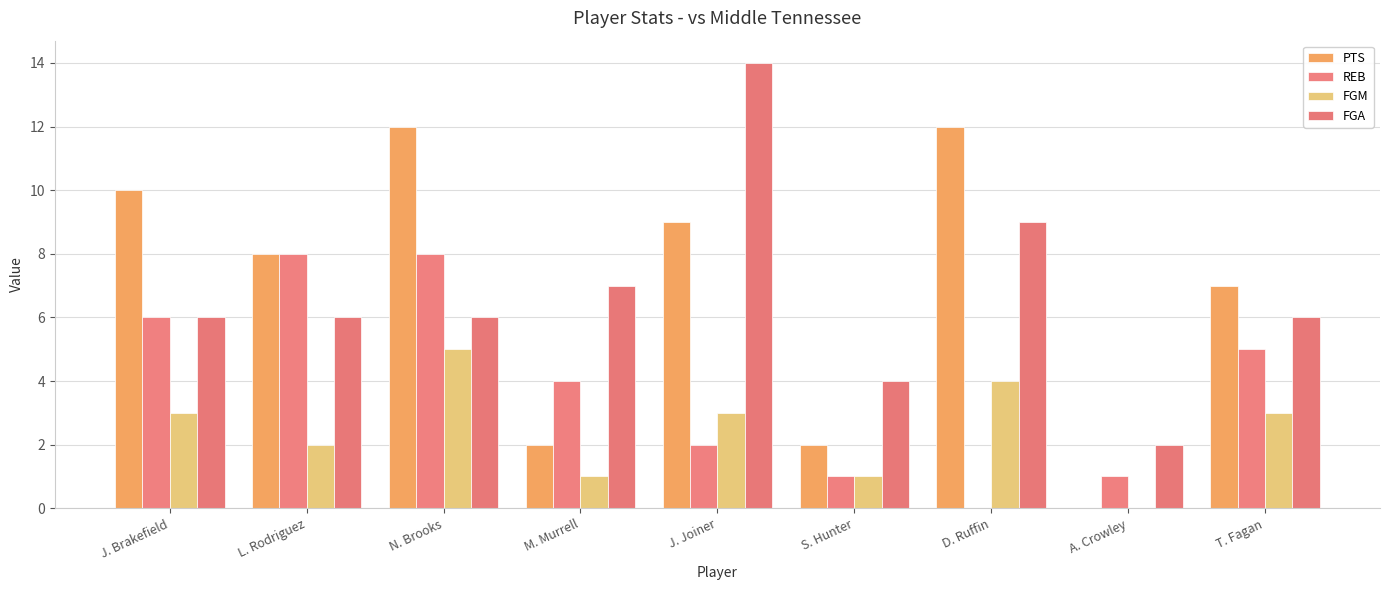

Rank the series by their maximum value, from highest to lowest.

FGA, PTS, REB, FGM